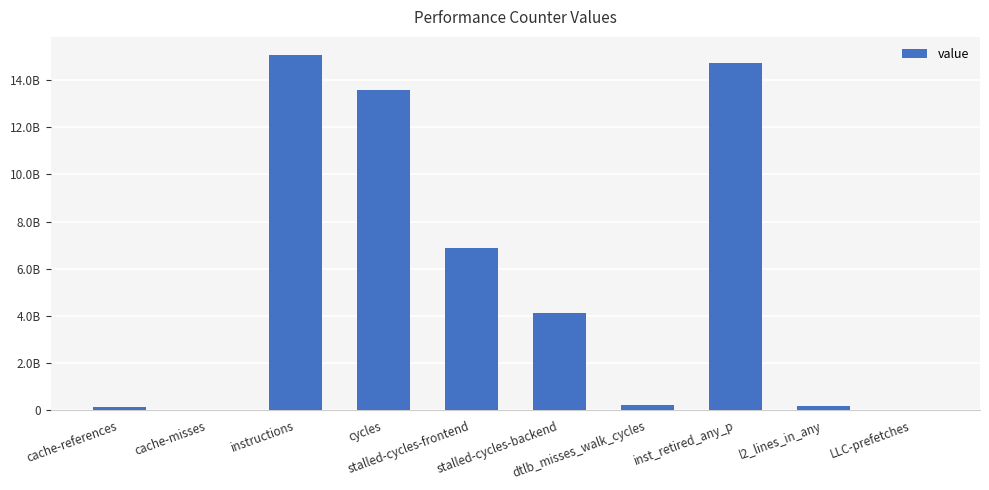

Rank the categories by value from highest to lowest.

instructions, inst_retired_any_p, cycles, stalled-cycles-frontend, stalled-cycles-backend, dtlb_misses_walk_cycles, l2_lines_in_any, cache-references, LLC-prefetches, cache-misses